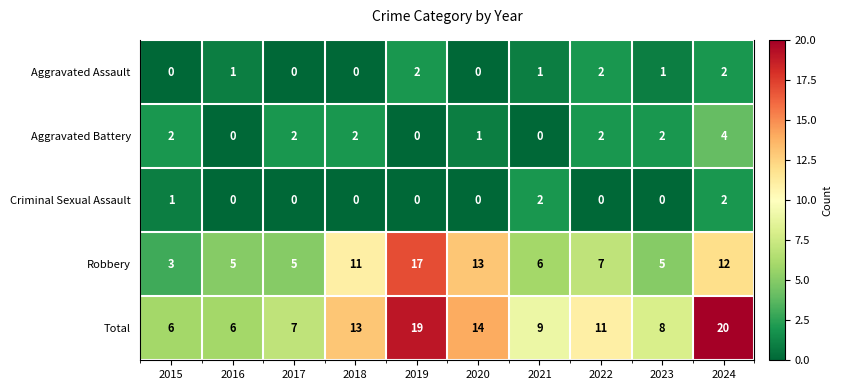

How many values in Aggravated Battery are above zero?

7